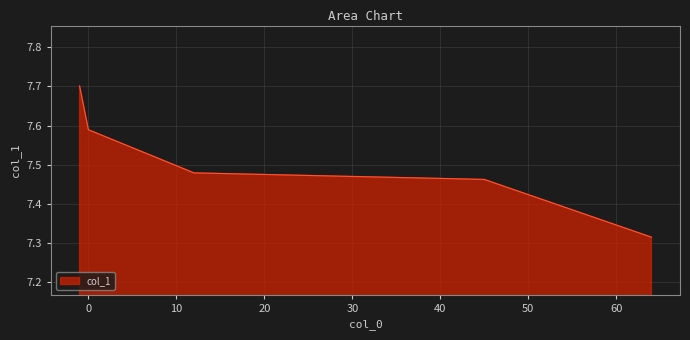

True or false: the data has more than 1 interior local peaks.

False